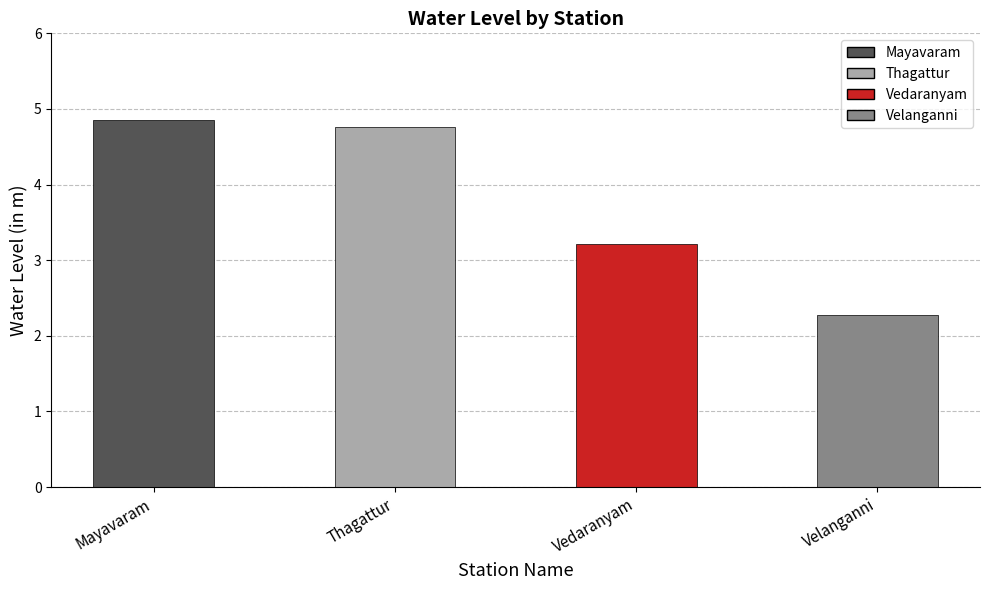

What position from the right is Vedaranyam?

2